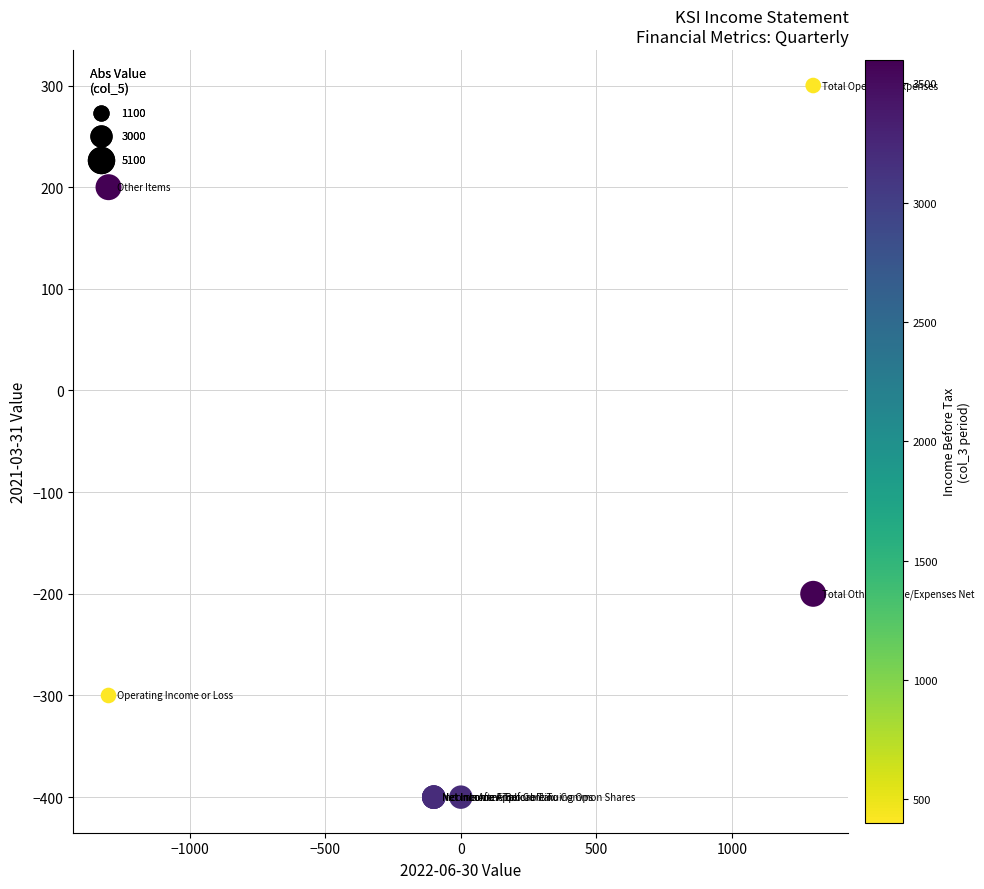

What Y value in the scatter plot is closest to -50?

-200